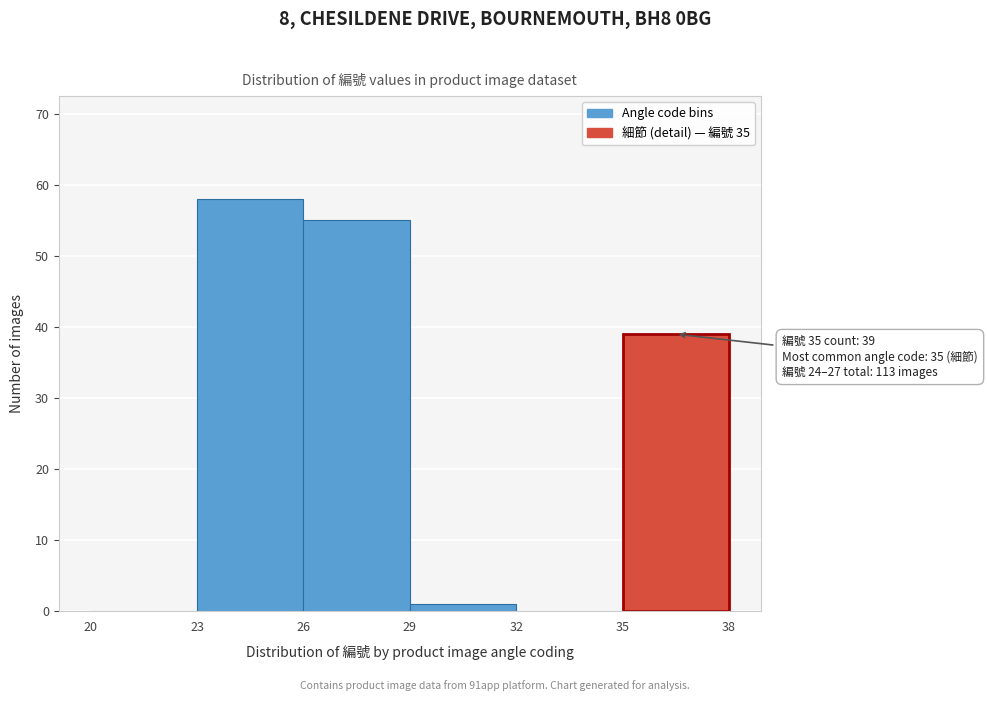

Which range on the x-axis has the tallest bar?

23 to 26